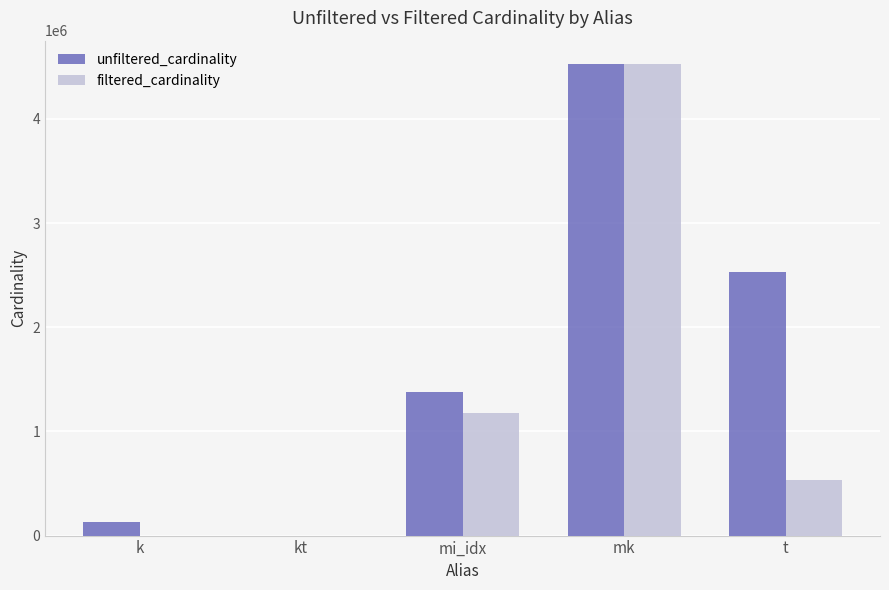

Which series has the largest range (max minus min)?

filtered_cardinality